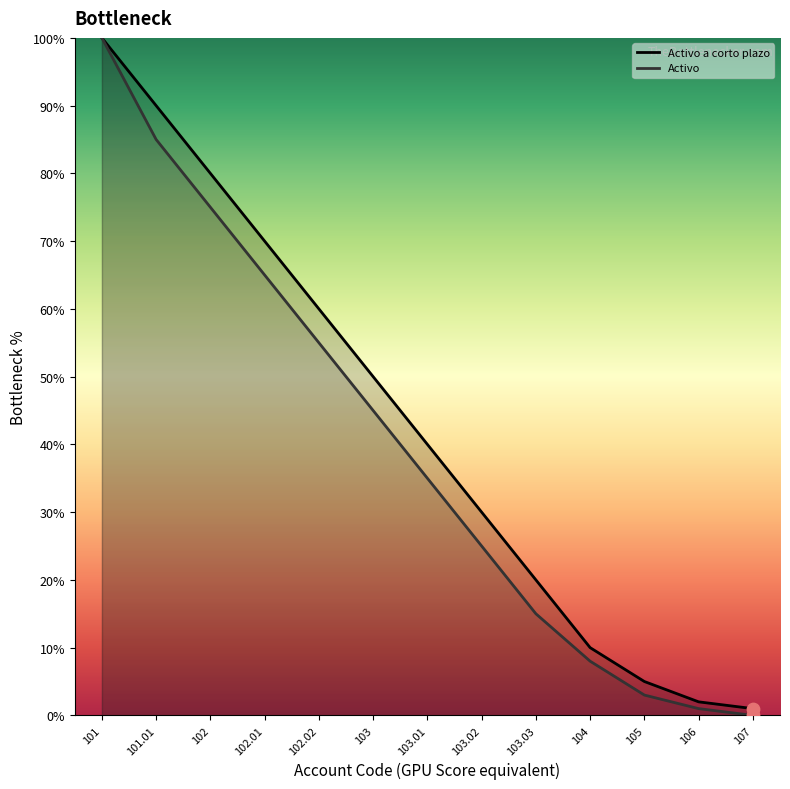

What is the total value across all series at 106?

3